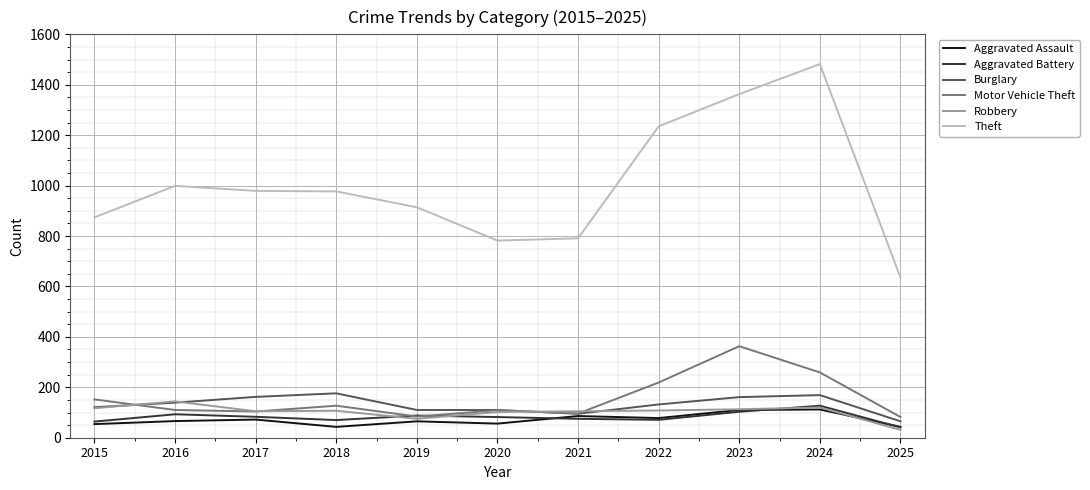

What is the difference between the highest and lowest values at 2020?

726